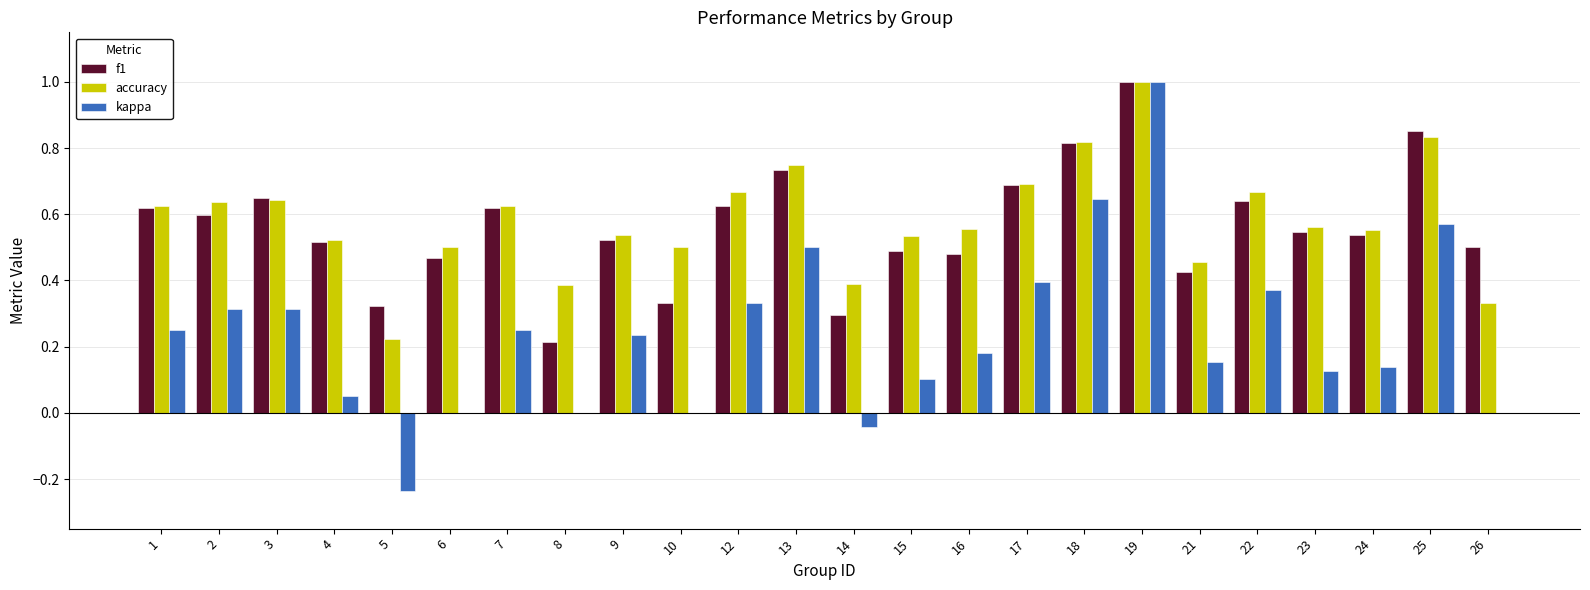

What is the sum of all accuracy values?

14.0